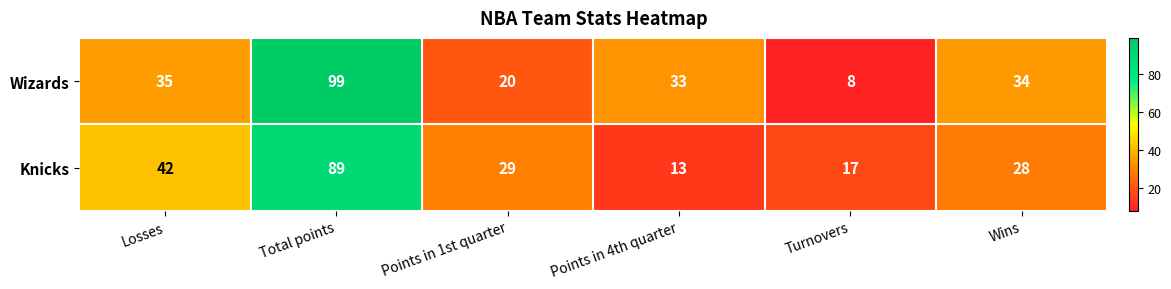

Which series has the largest range (max minus min)?

Wizards